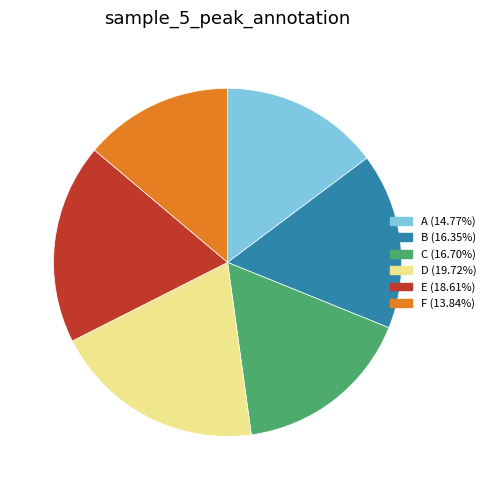

Does C account for over 50% of the chart?

No